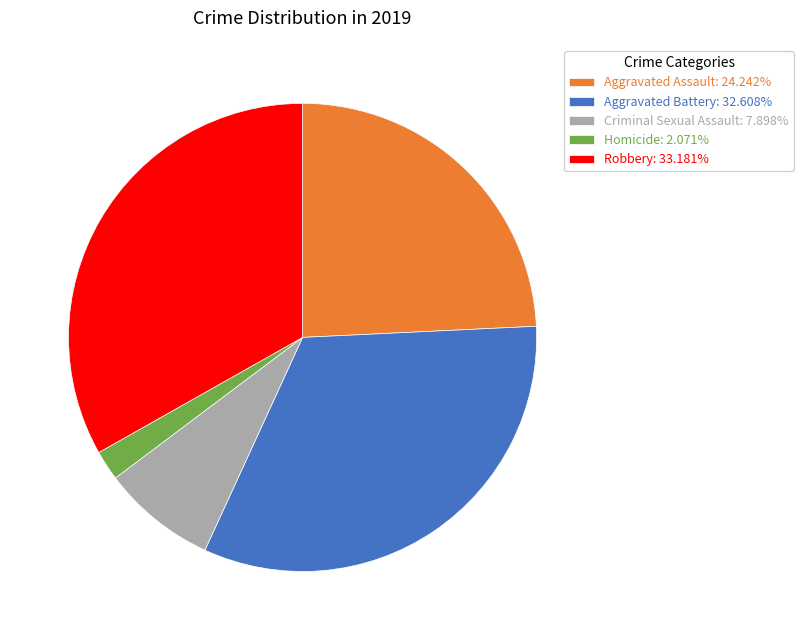

Is there any slice that represents more than half of the pie?

No